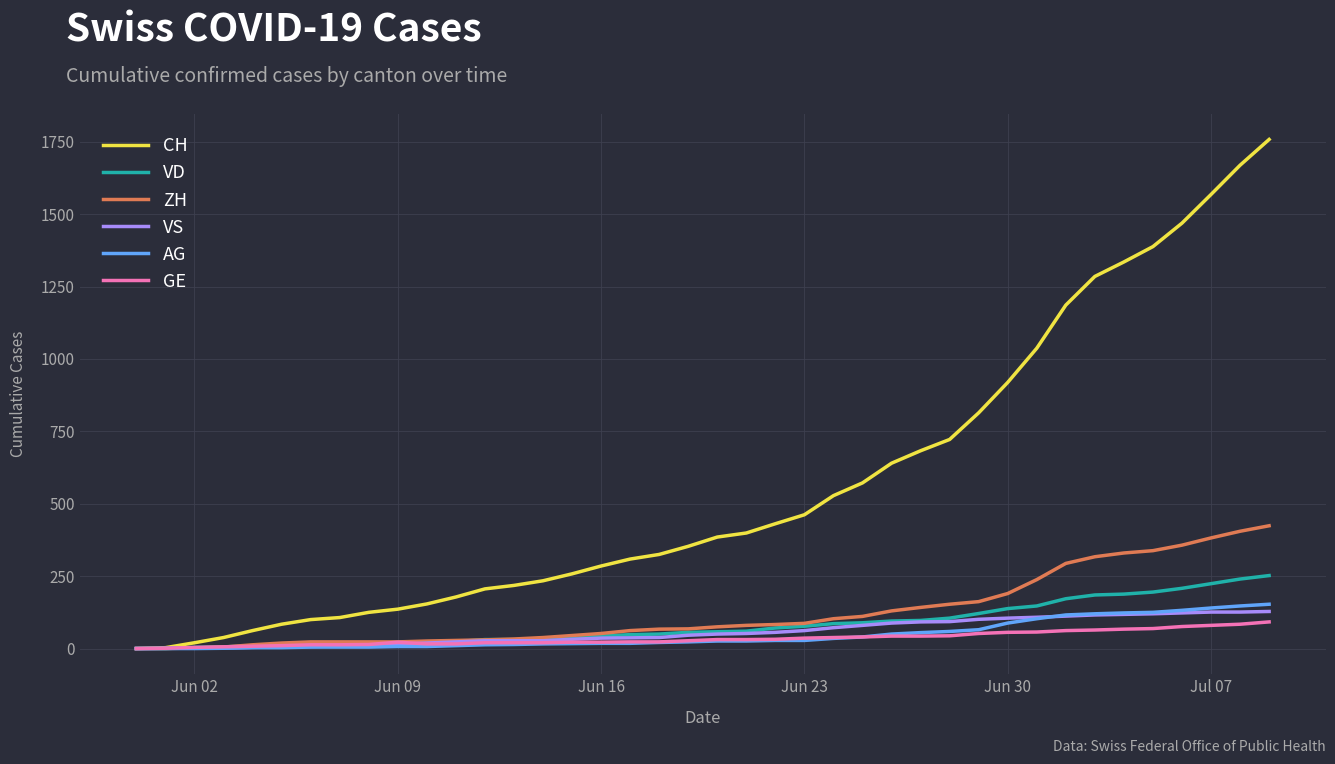

What is the maximum value for VS?

128